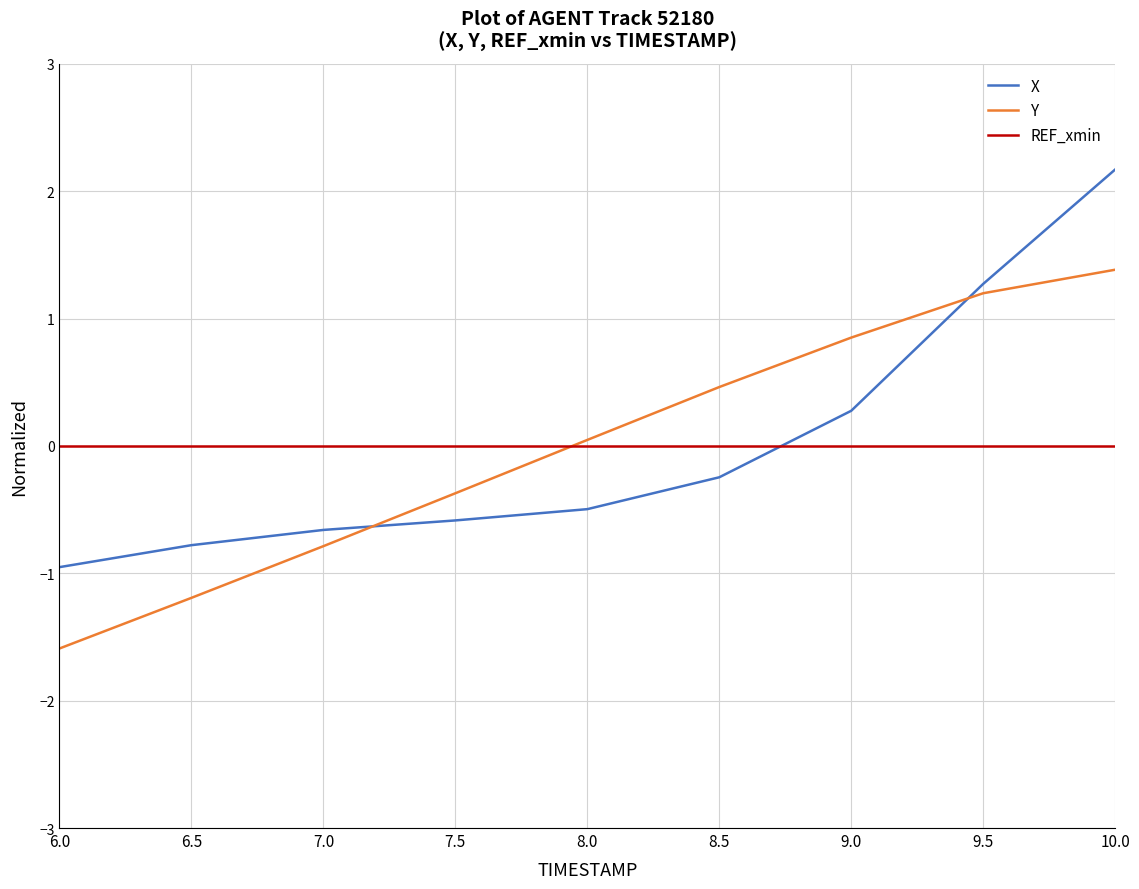

Rank the series by their maximum value, from highest to lowest.

X, Y, REF_xmin